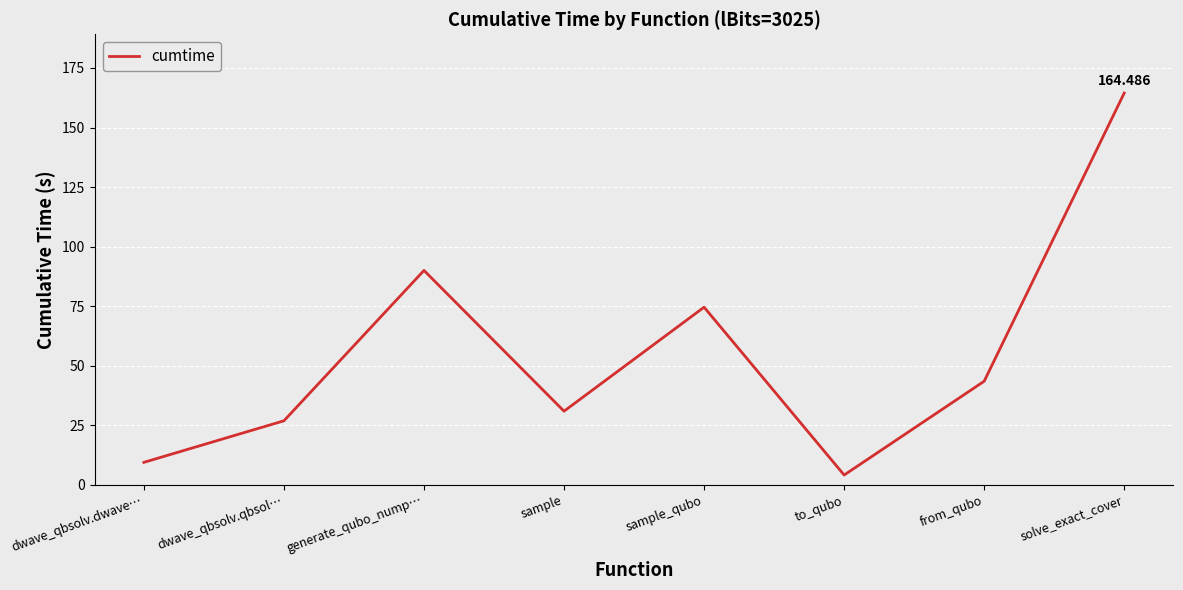

Which category has the lowest value across all series?

to_qubo